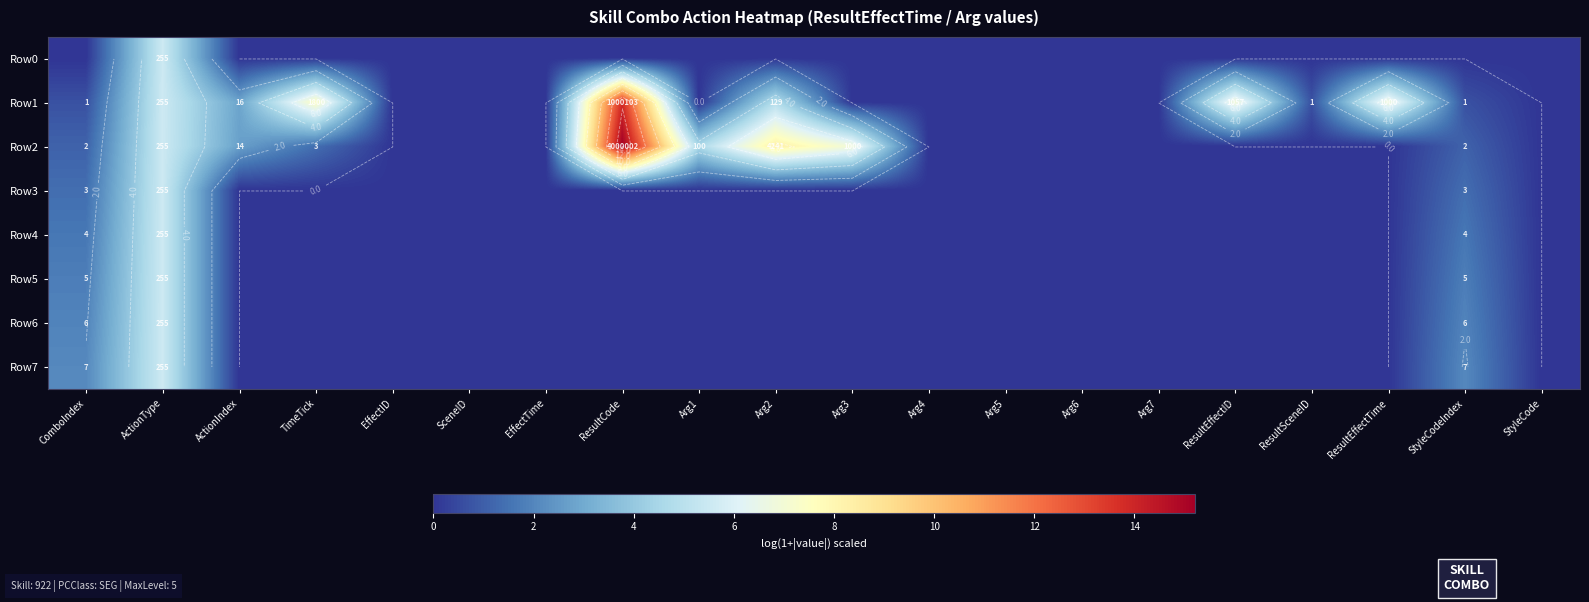

True or false: Row4 has a value of 0.0 at ActionIndex.

True